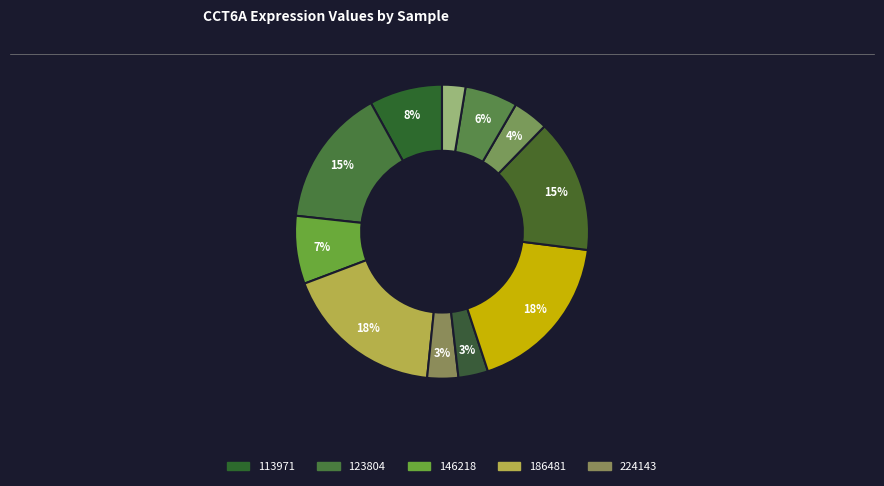

How many slices are in this pie chart?

11